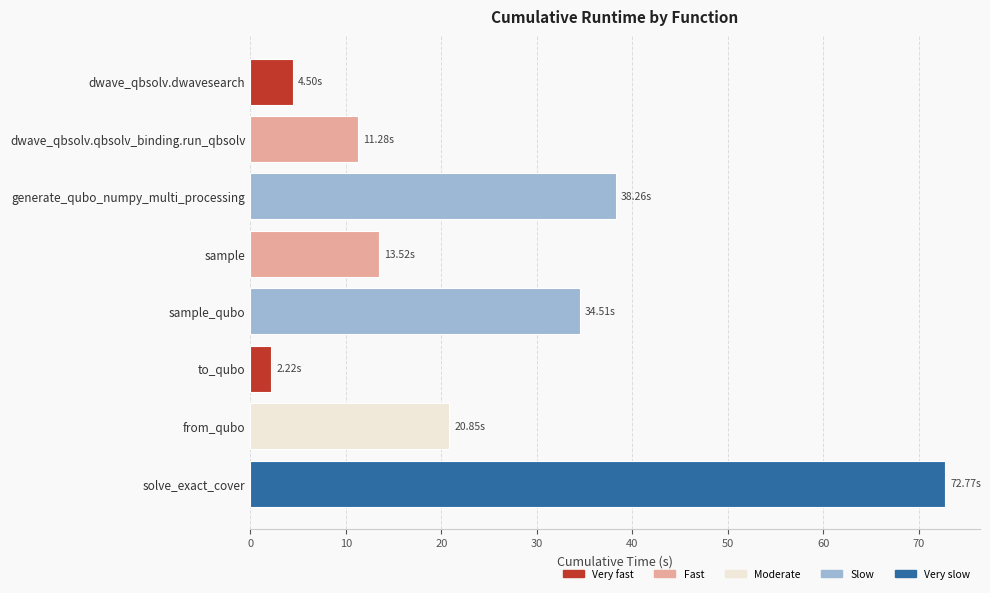

Does the chart contain stacked bars?

No